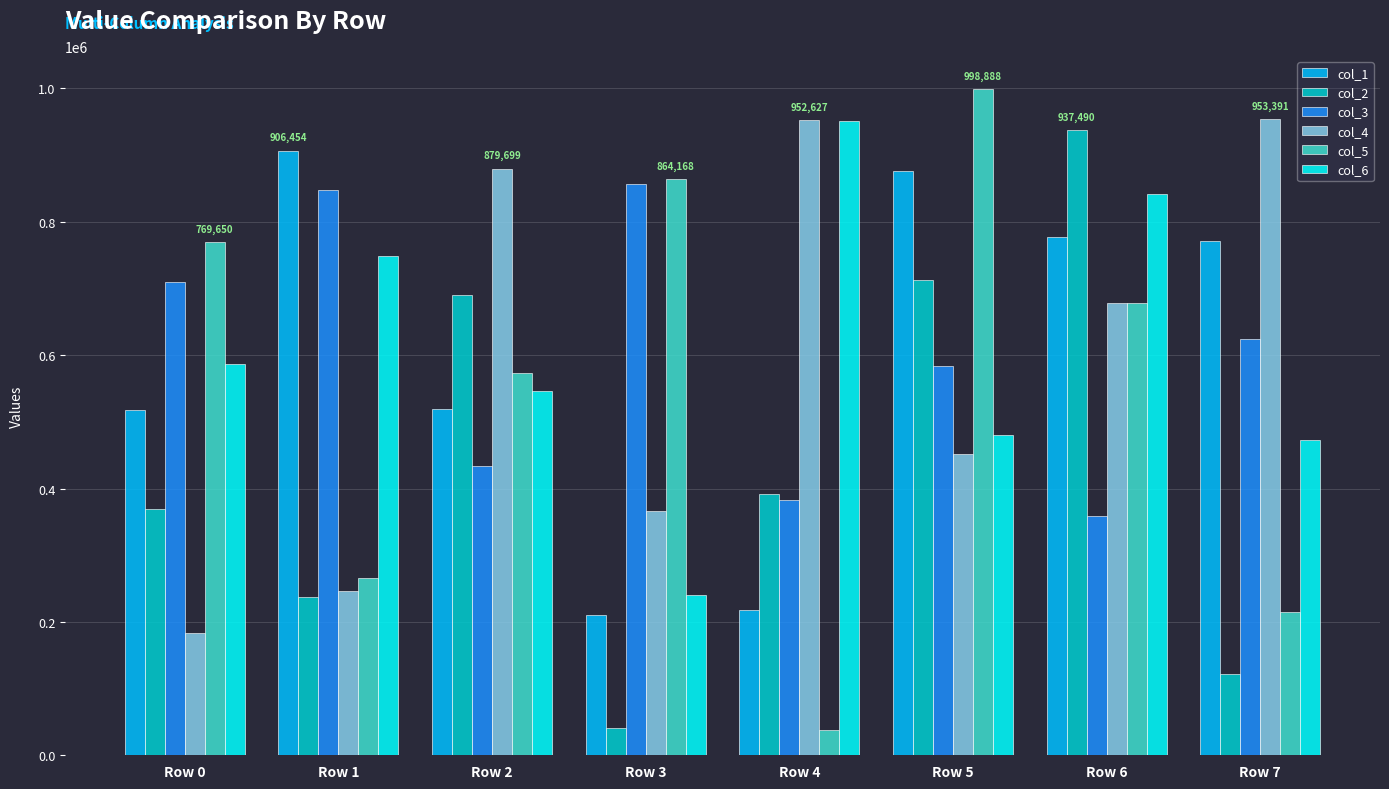

The value of col_2 at Row 0 is 369327. True or false?

True